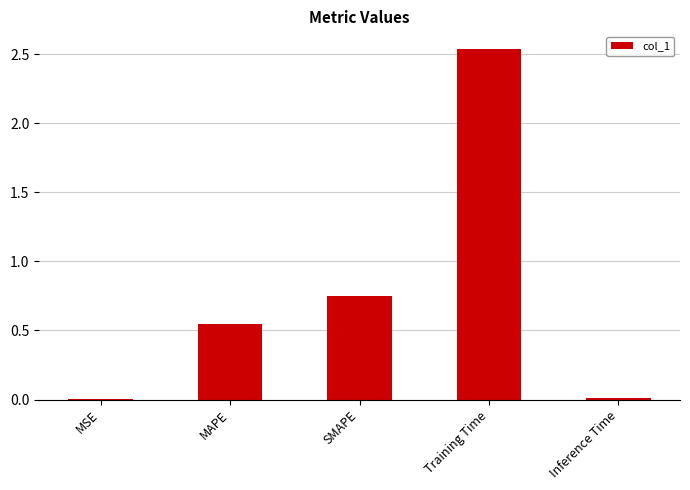

Between Training Time and MSE, which is larger?

Training Time